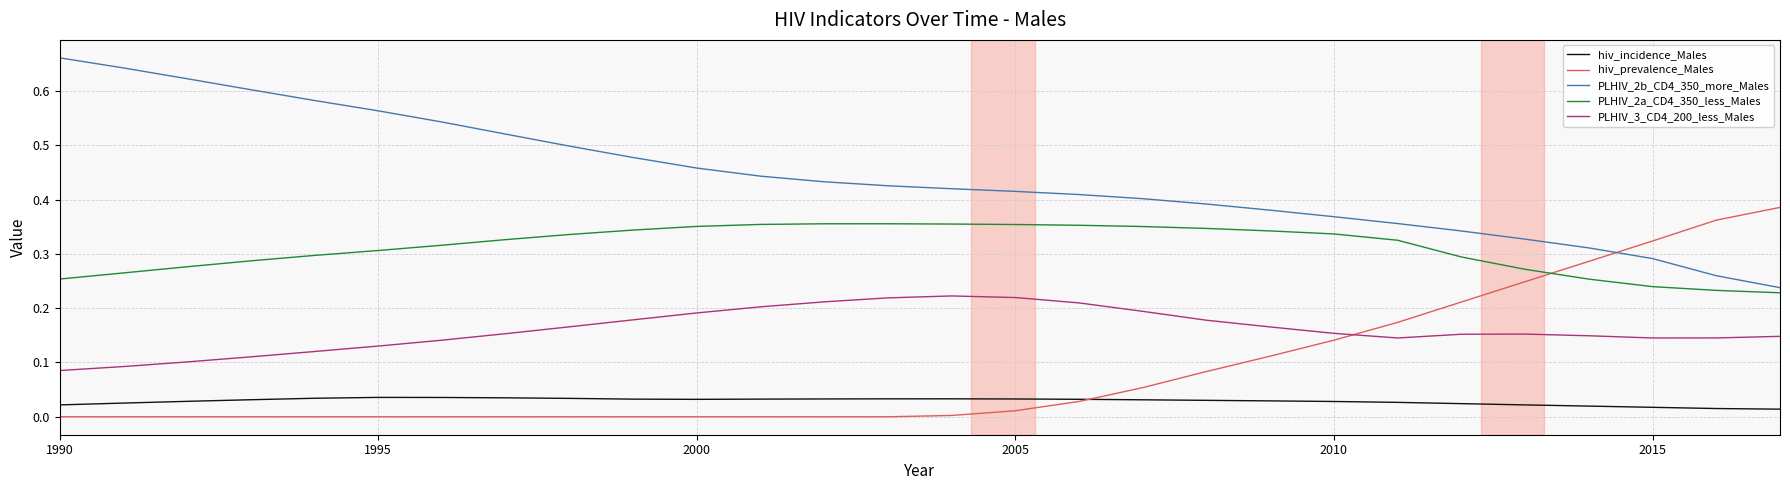

True or false: PLHIV_2b_CD4_350_more_Males and hiv_incidence_Males cross at least once.

False